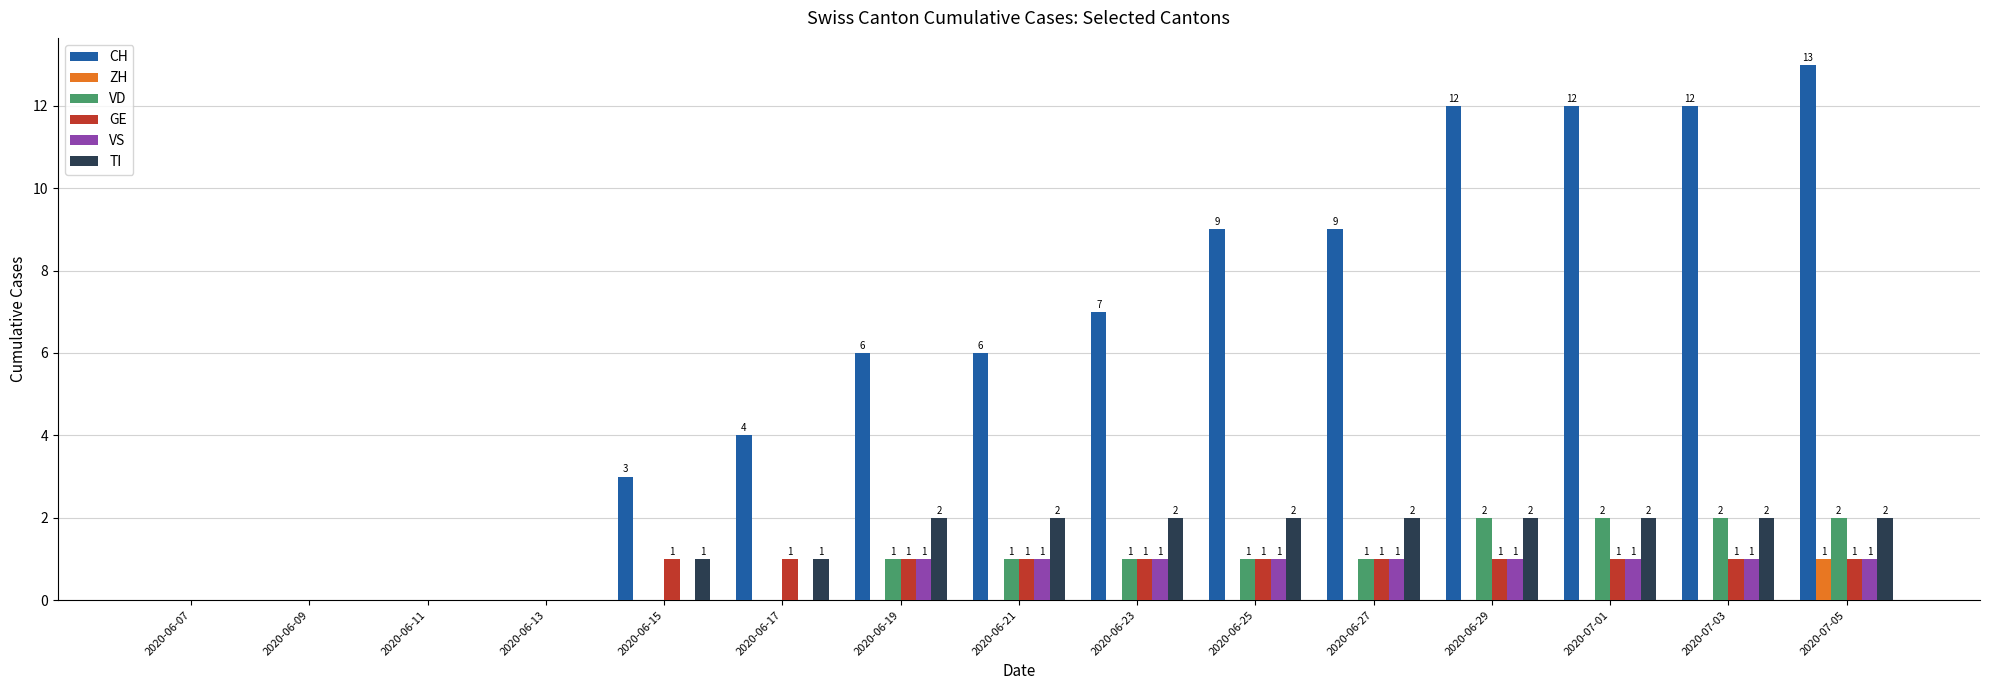

Which series changed the most between 2020-06-25 and 2020-06-29?

CH